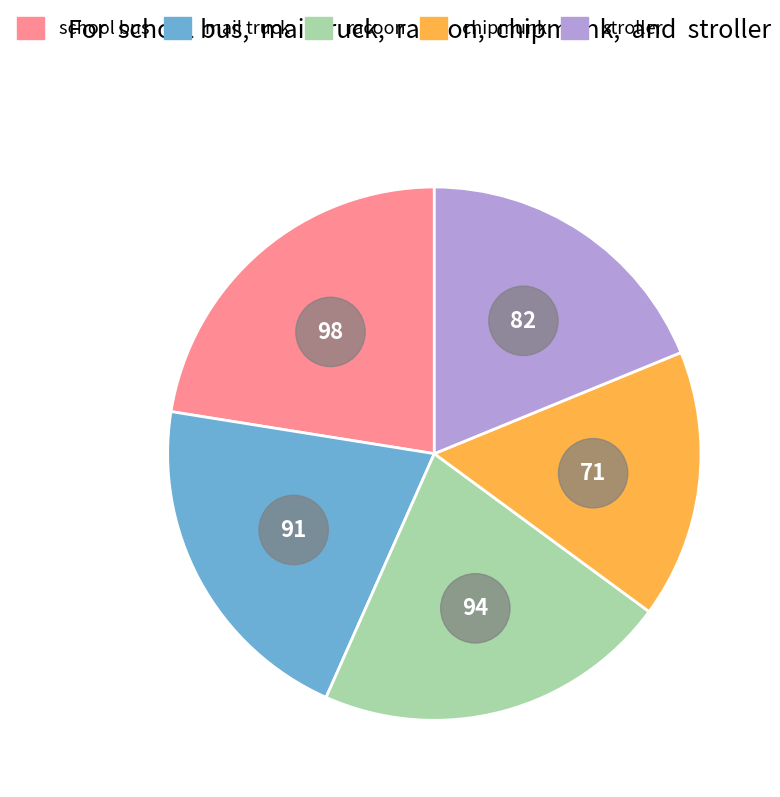

True or false: chipmunk accounts for 9% of the total.

False